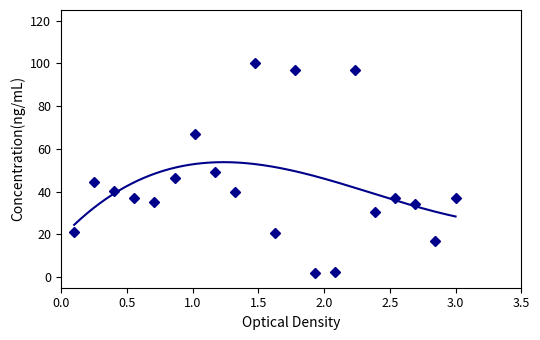

What is the average value?

42.7